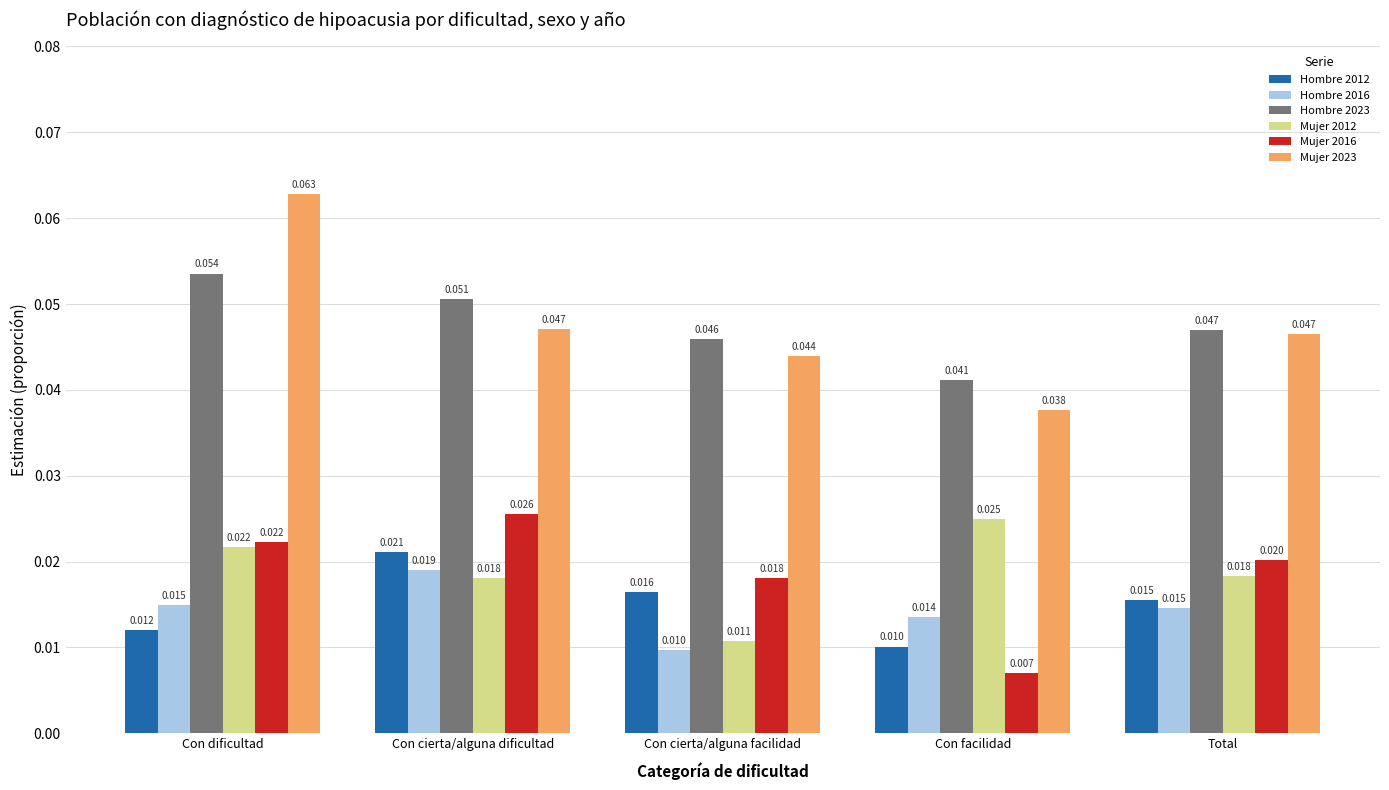

Are the bars grouped side by side (vs. stacked)?

Yes